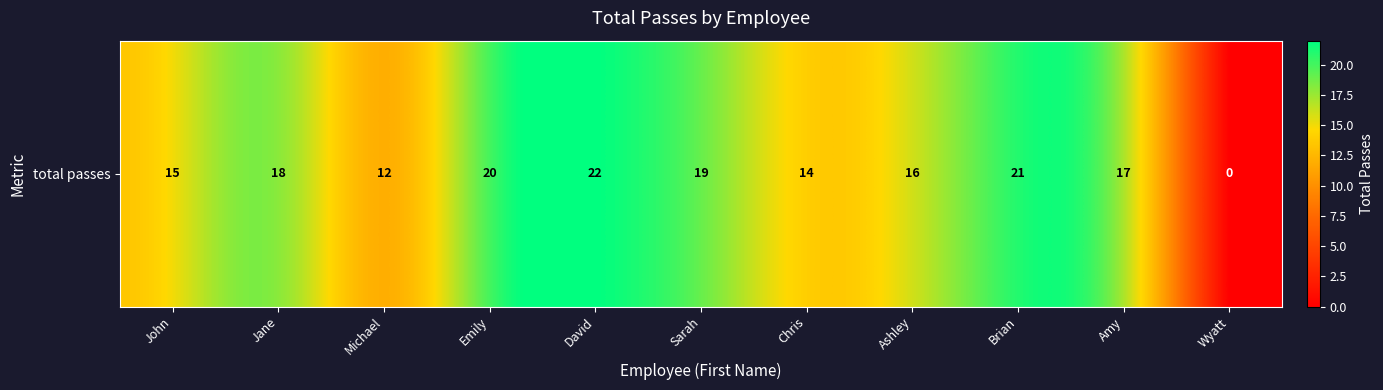

The value at Amy is 27. True or false?

False